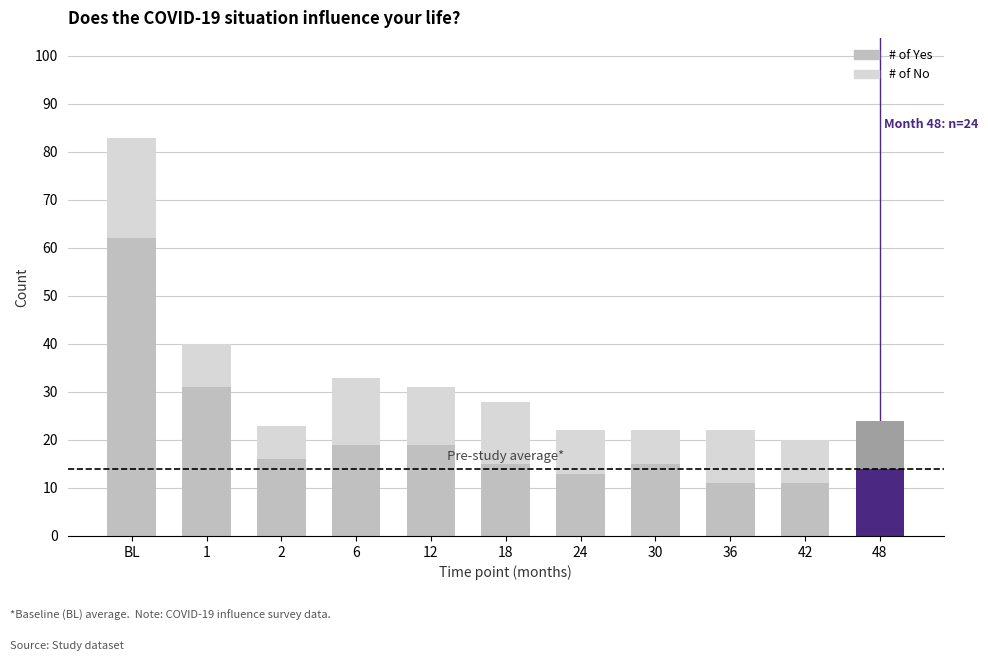

What is the sum of all # of Yes values?

226